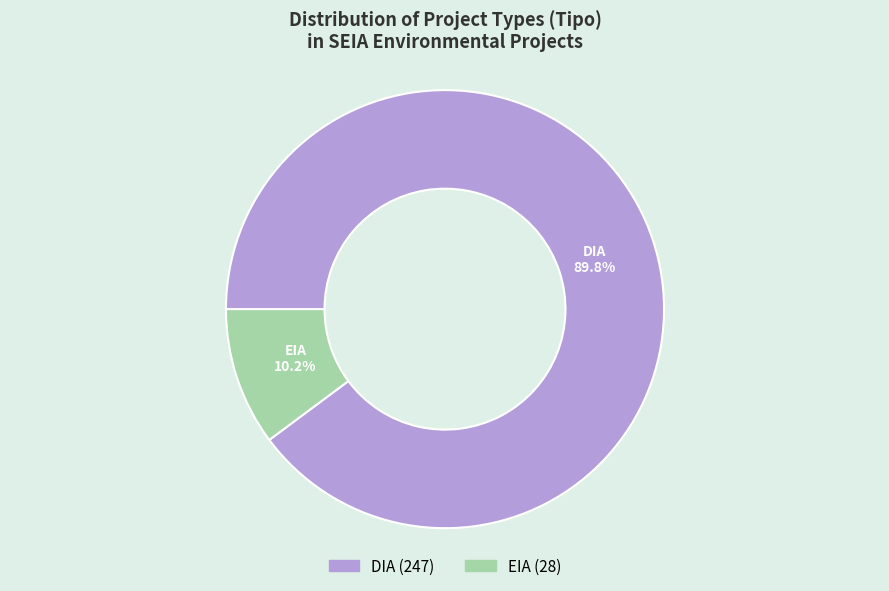

Count the number of slices in the pie.

2